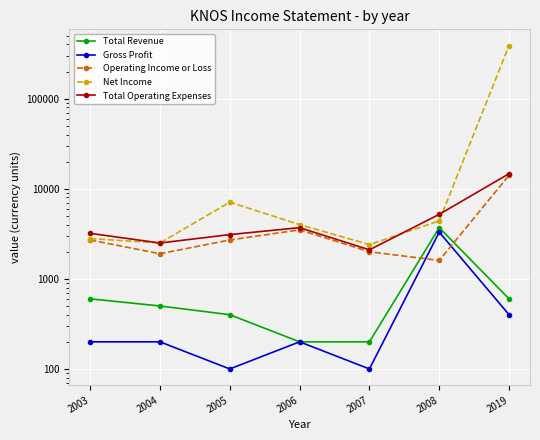

Reading right to left, what are all the values shown in this chart?

Total Revenue: 600	3700	200	200	400	500	600
Gross Profit: 400	3300	100	200	100	200	200
Operating Income or Loss: 14100	1600	2000	3500	2700	1900	2700
Net Income: 389100	4400	2400	4000	7100	2500	2800
Total Operating Expenses: 14700	5200	2100	3700	3100	2500	3200